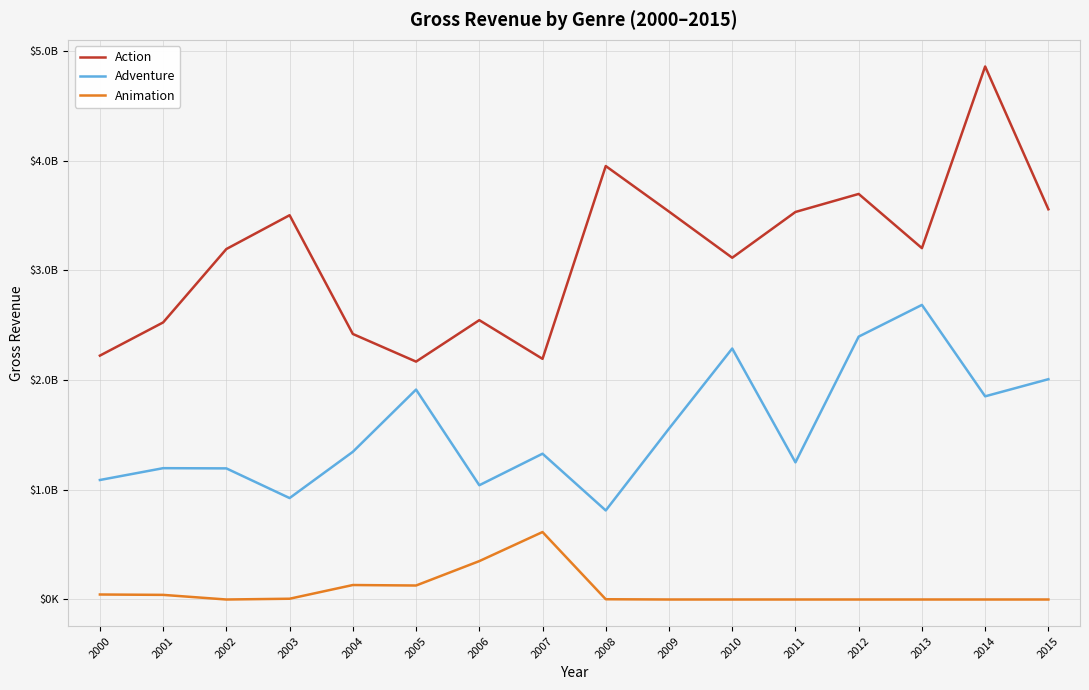

Does the chart have visible grid lines?

Yes